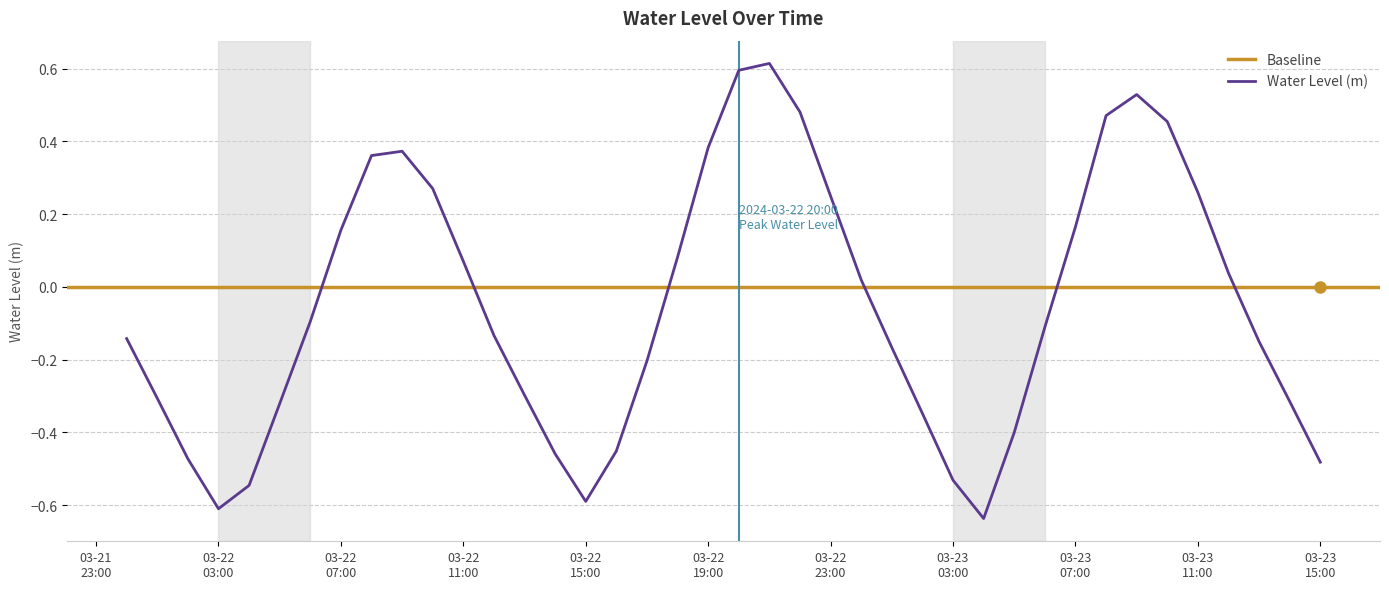

What value does the data have at 2024-03-22 00:00:00?

-0.1